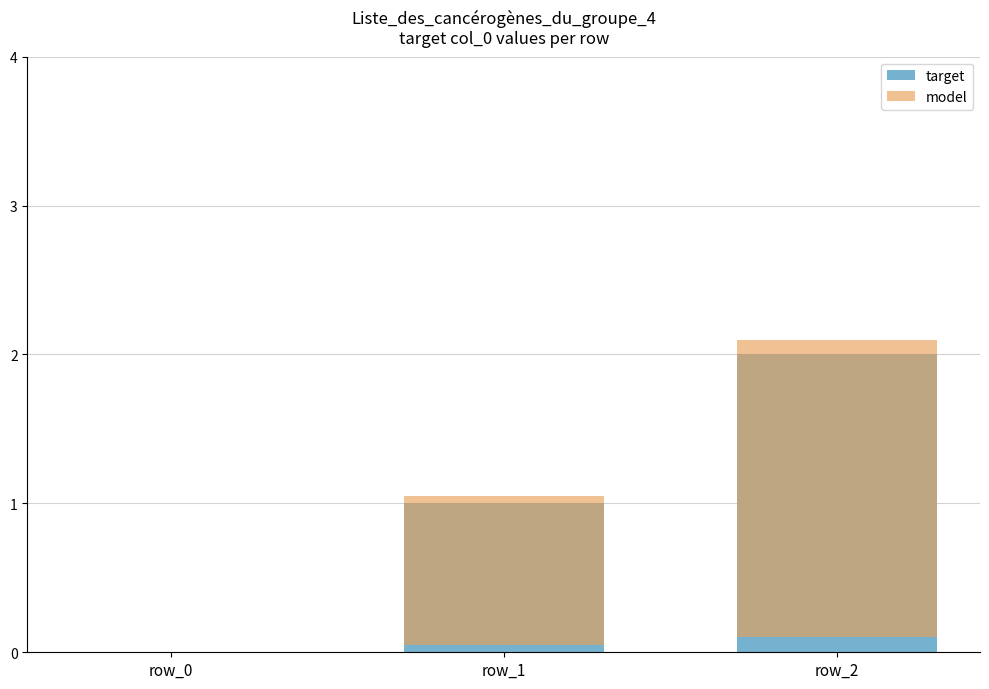

Does the chart contain any negative values?

No